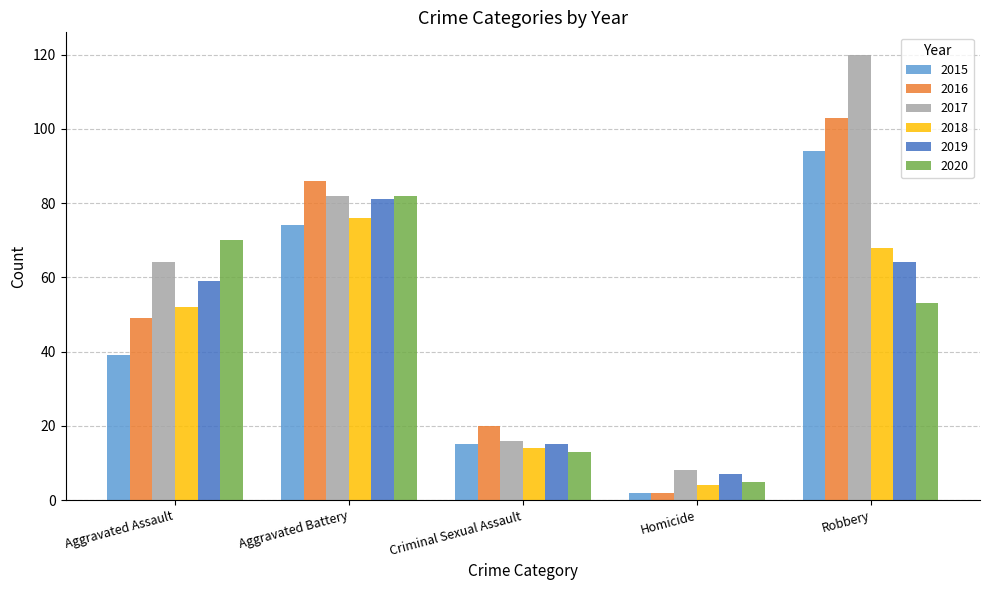

Which category has the lowest value across all series?

Homicide